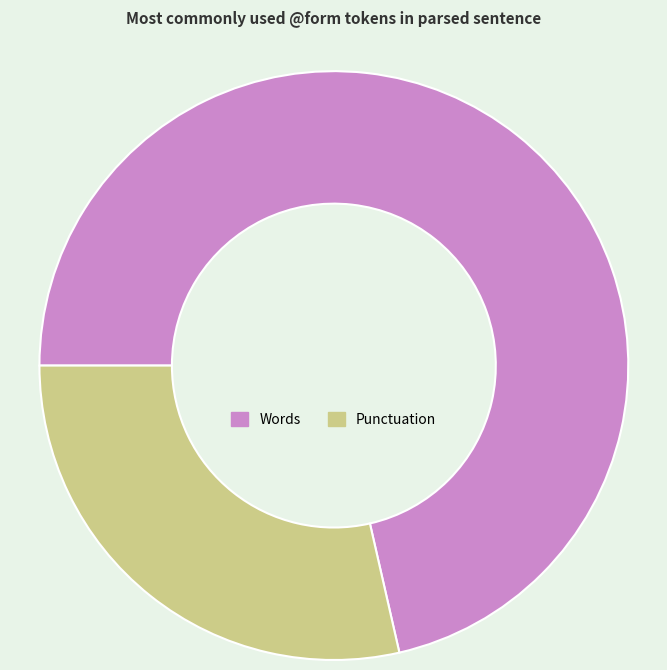

Rank the categories by value from lowest to highest.

Punctuation, Words